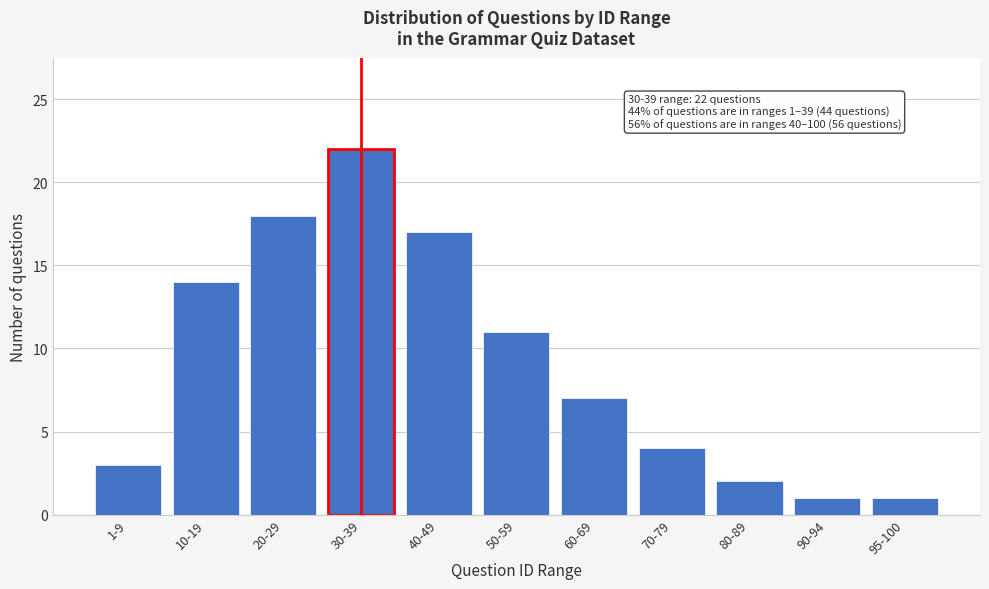

Reading left to right, what are all the values shown in this chart?

1-9=3	10-19=14	20-29=18	30-39=22	40-49=17	50-59=11	60-69=7	70-79=4	80-89=2	90-94=1	95-100=1